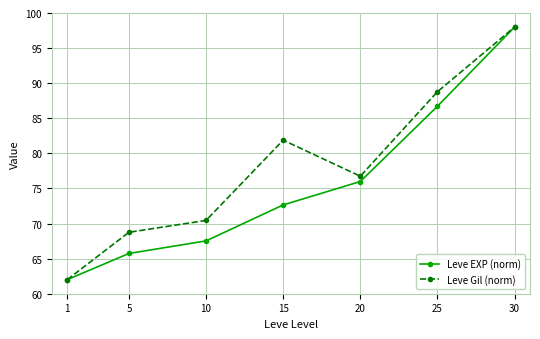

List the series in order of their overall mean, highest first.

Leve Gil (norm), Leve EXP (norm)